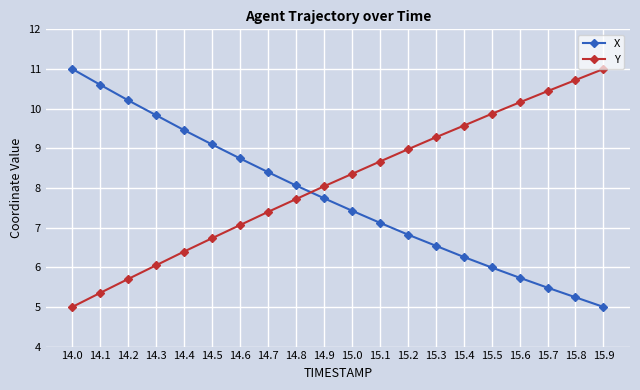

Does the chart have visible grid lines?

Yes